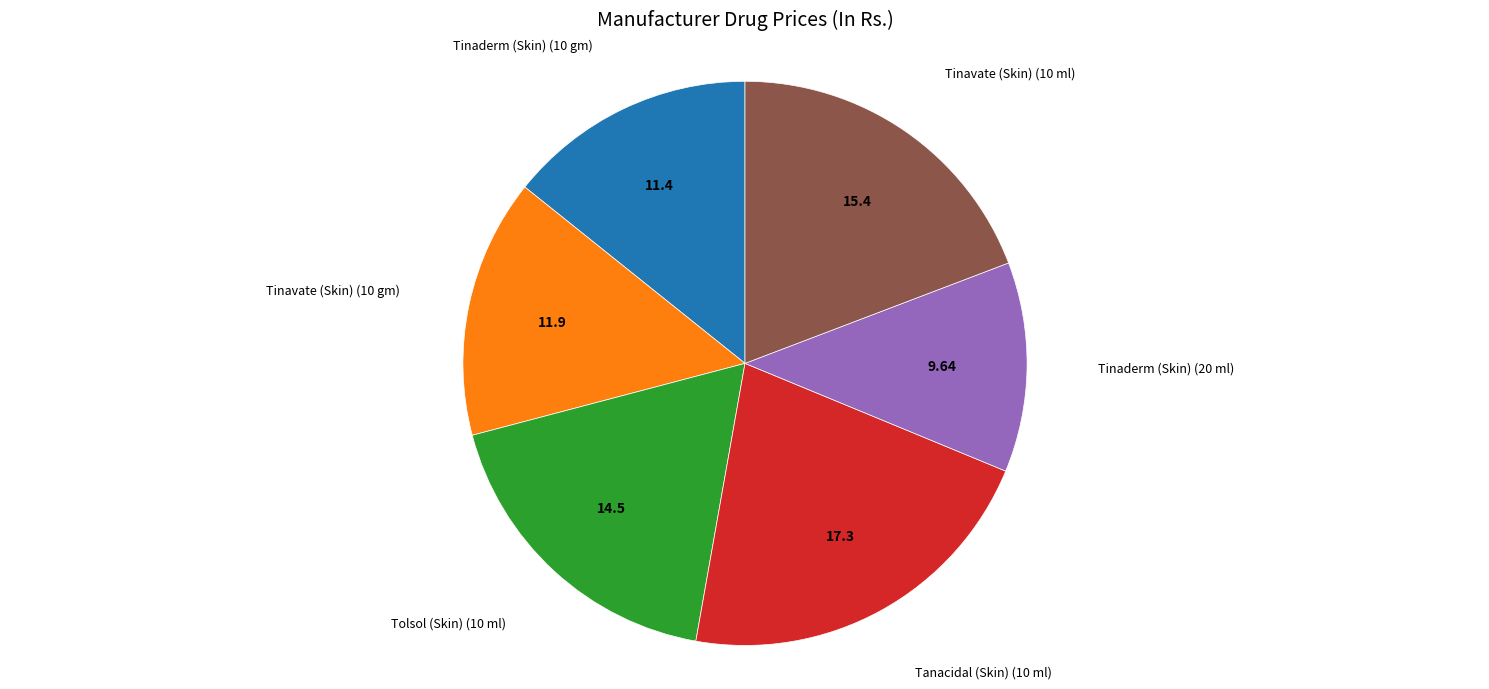

Is there a majority slice in this chart?

No